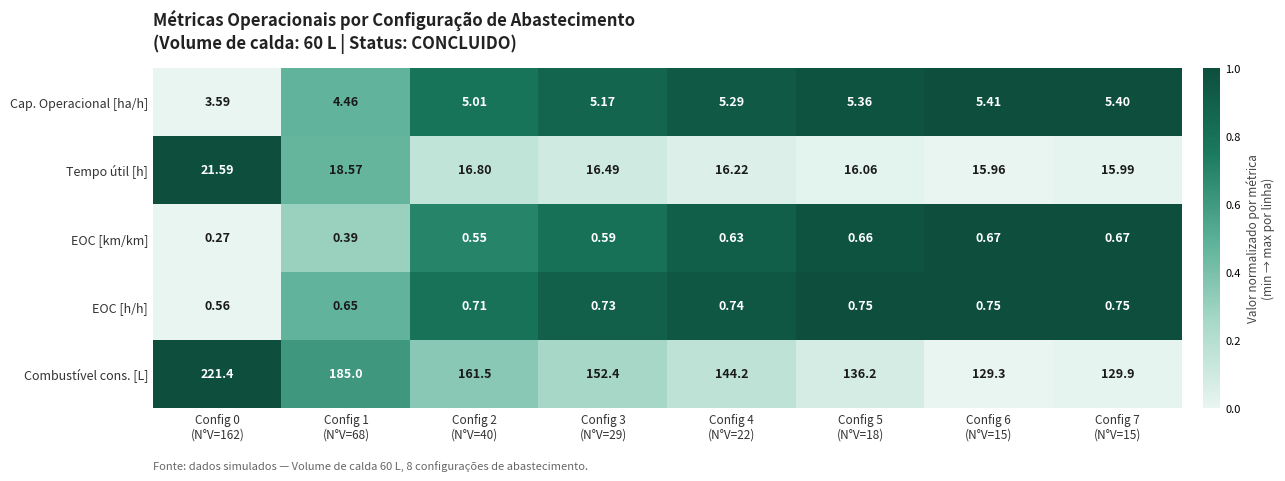

Rank the series by their maximum value, from highest to lowest.

Combustível cons. [L], Tempo útil [h], Cap. Operacional [ha/h], EOC [h/h], EOC [km/km]